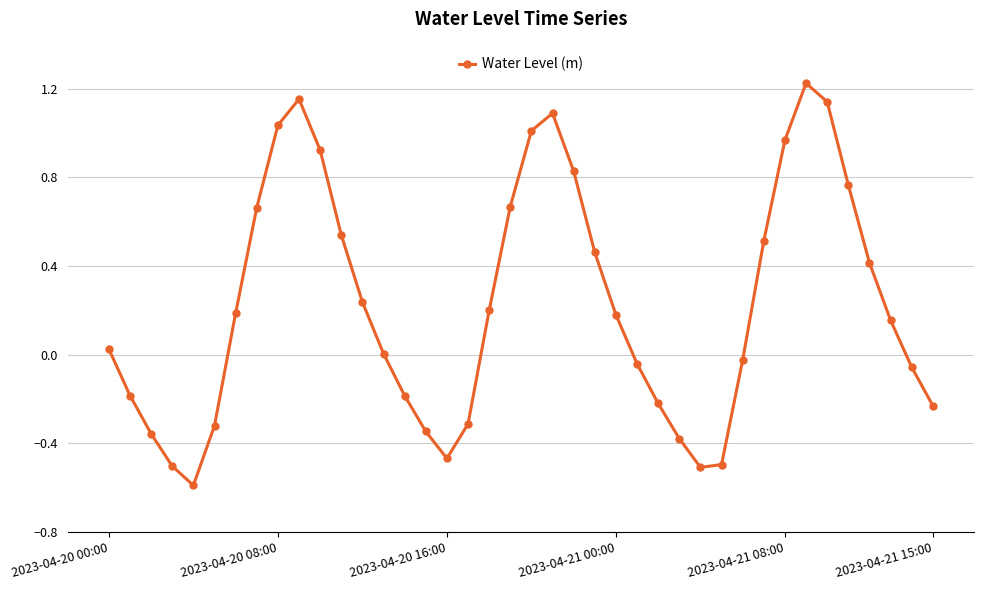

What is the smallest value displayed?

-0.6